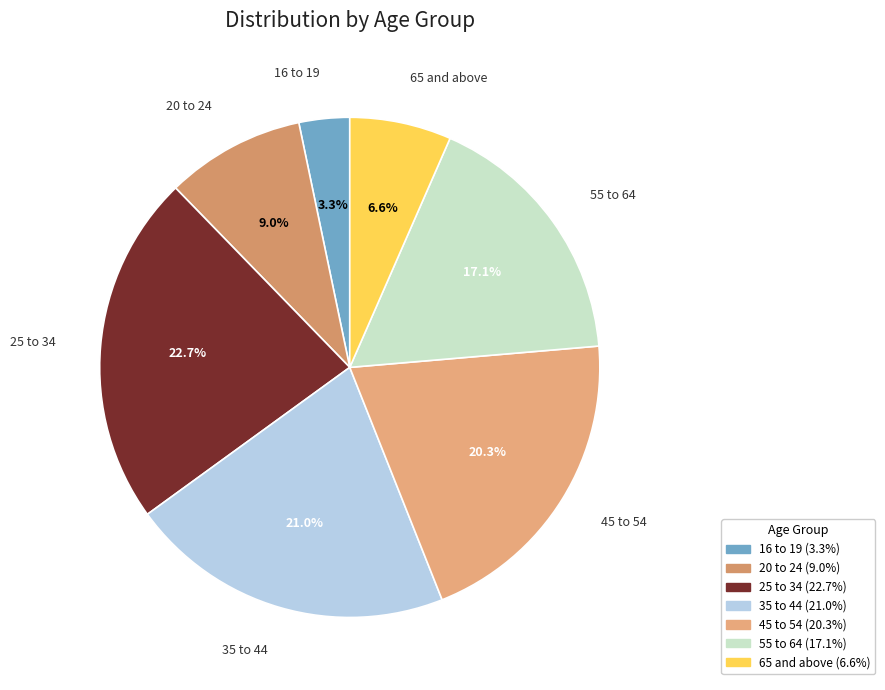

Rank the categories by value from highest to lowest.

25 to 34, 35 to 44, 45 to 54, 55 to 64, 20 to 24, 65 and above, 16 to 19